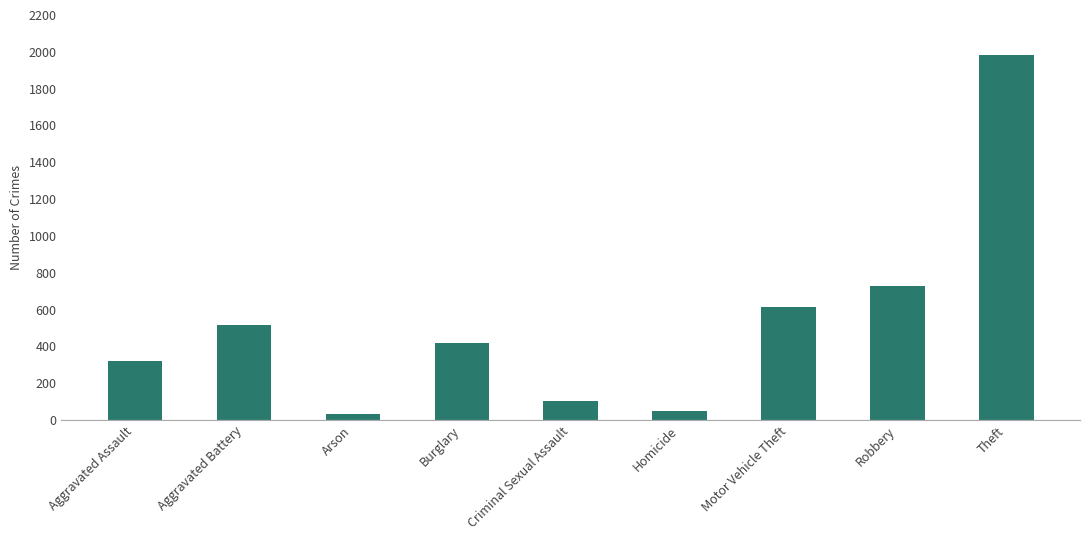

Which category has the highest value across all series?

Theft